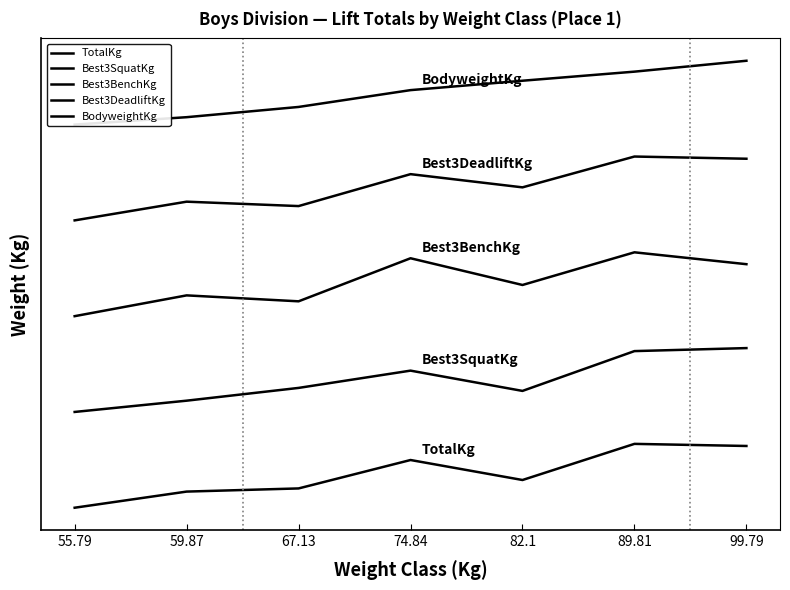

At which label does Best3DeadliftKg reach its peak?

89.81